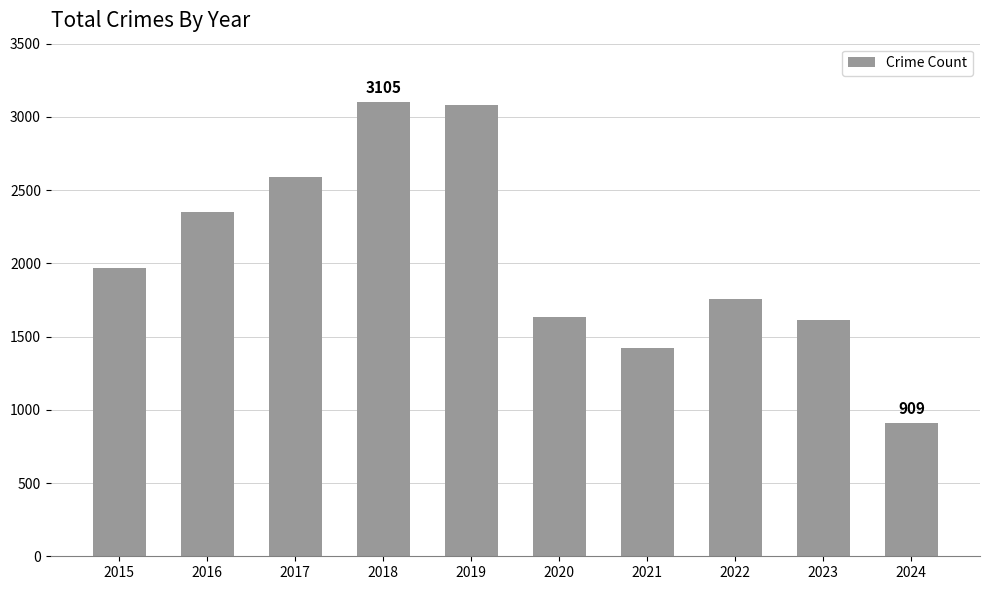

How many distinct data groups are displayed?

1